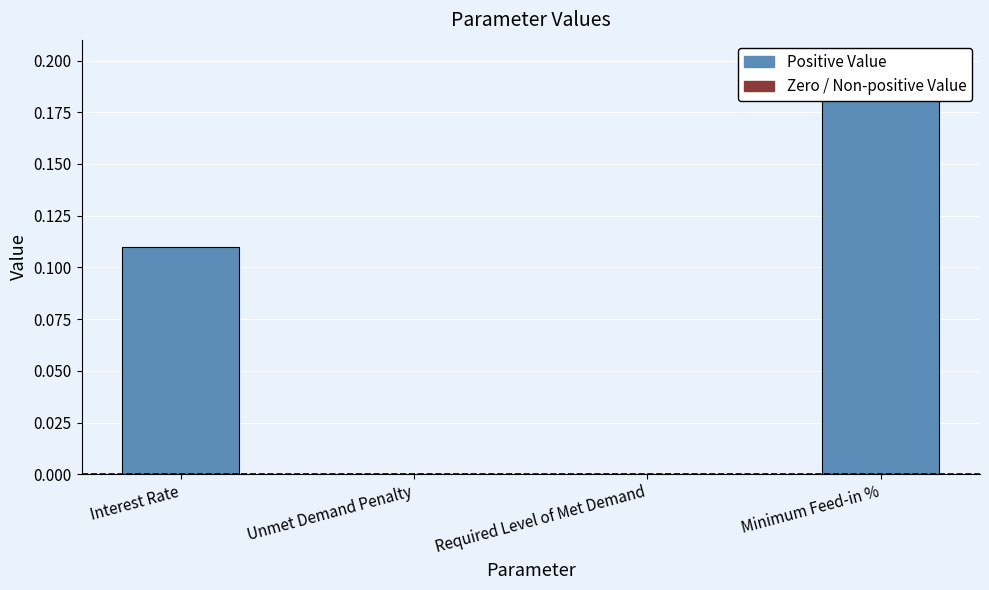

How many series are shown in this chart?

1